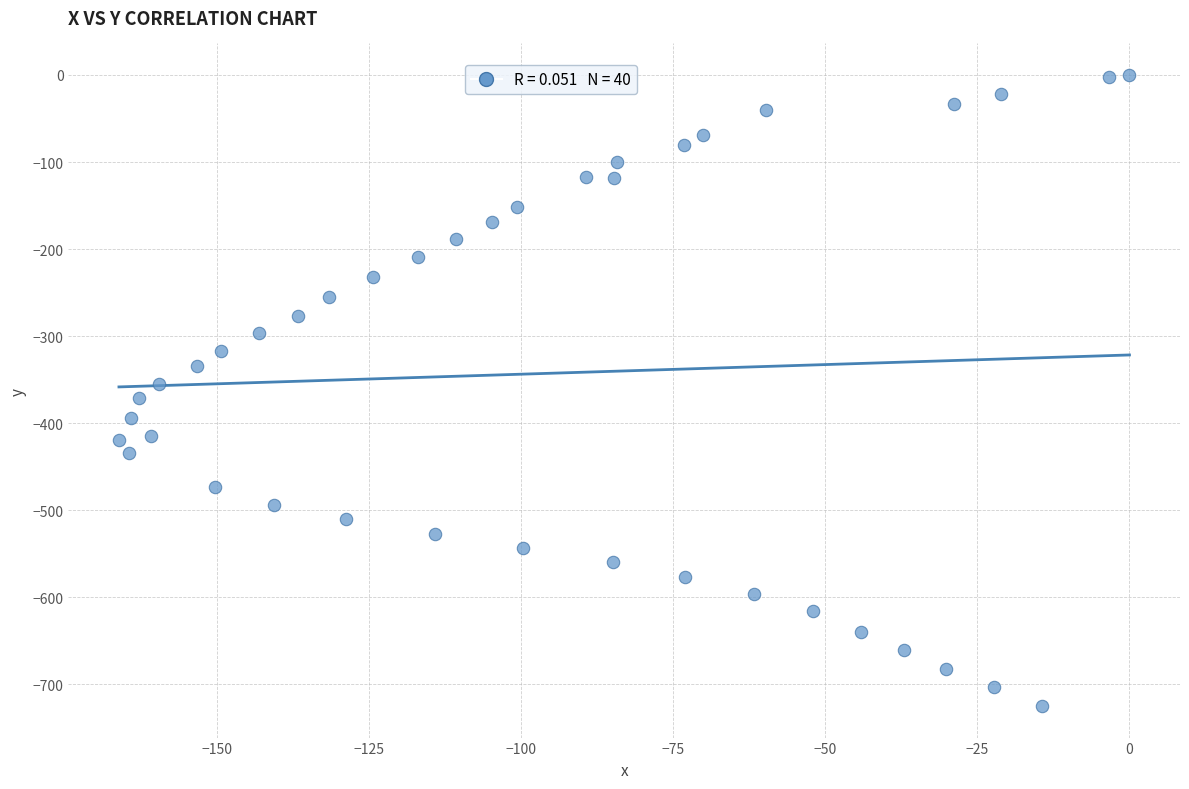

What is the range of X values (max minus min)?

166.1